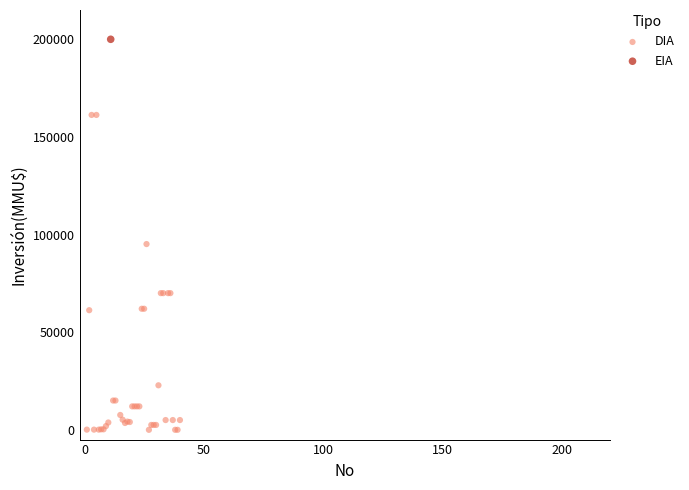

What are all the series names shown in the legend?

DIA, EIA